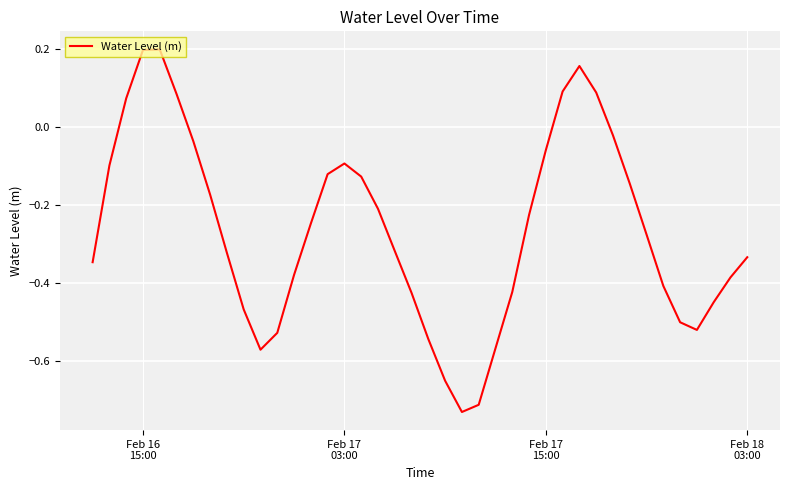

What is the difference between the maximum and minimum values?

0.9